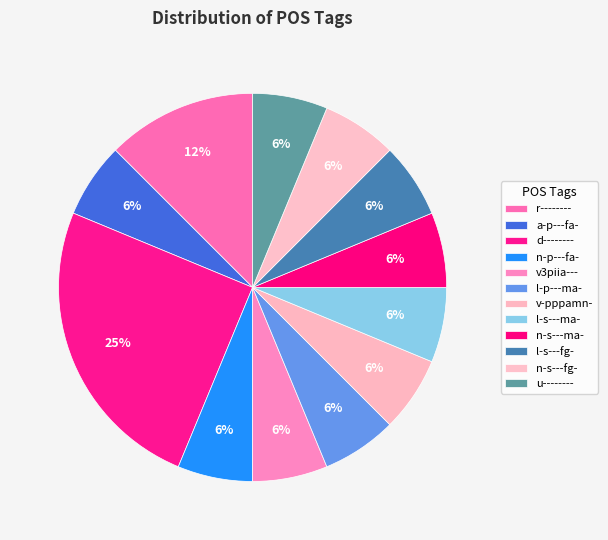

Which has a higher value, d-------- or l-p---ma-?

d--------